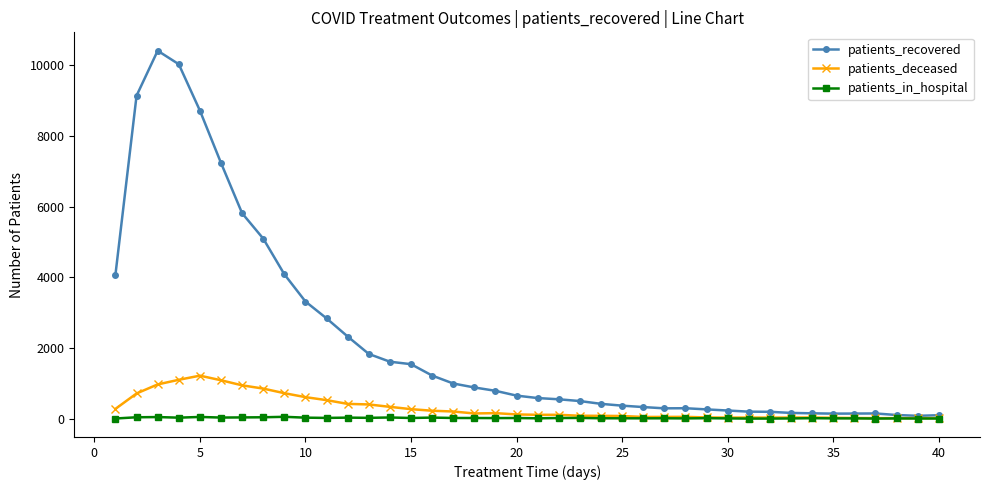

True or false: patients_in_hospital has more than 2 points higher than both neighbors.

True